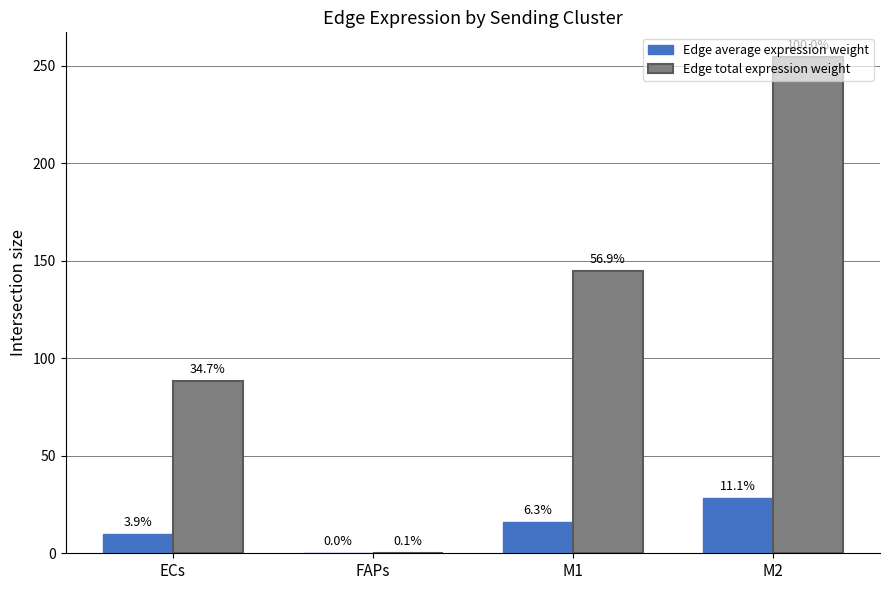

Are the bars grouped side by side (vs. stacked)?

Yes